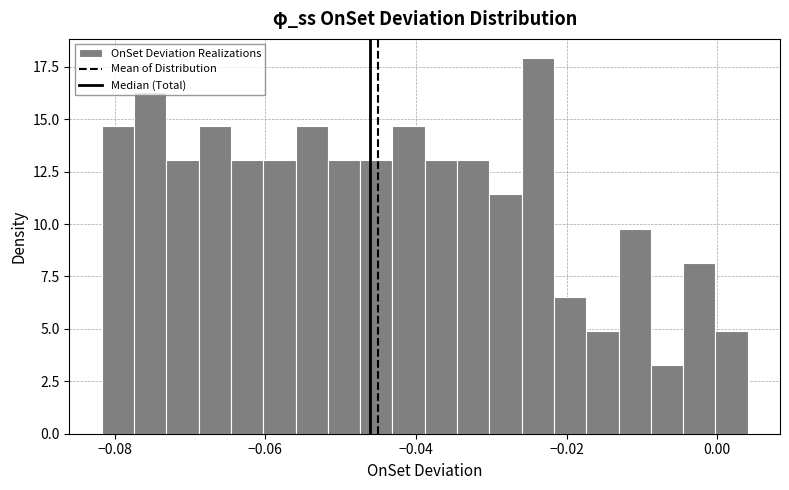

Read against the x-axis, roughly where is the centre of the tallest bar?

-0.024